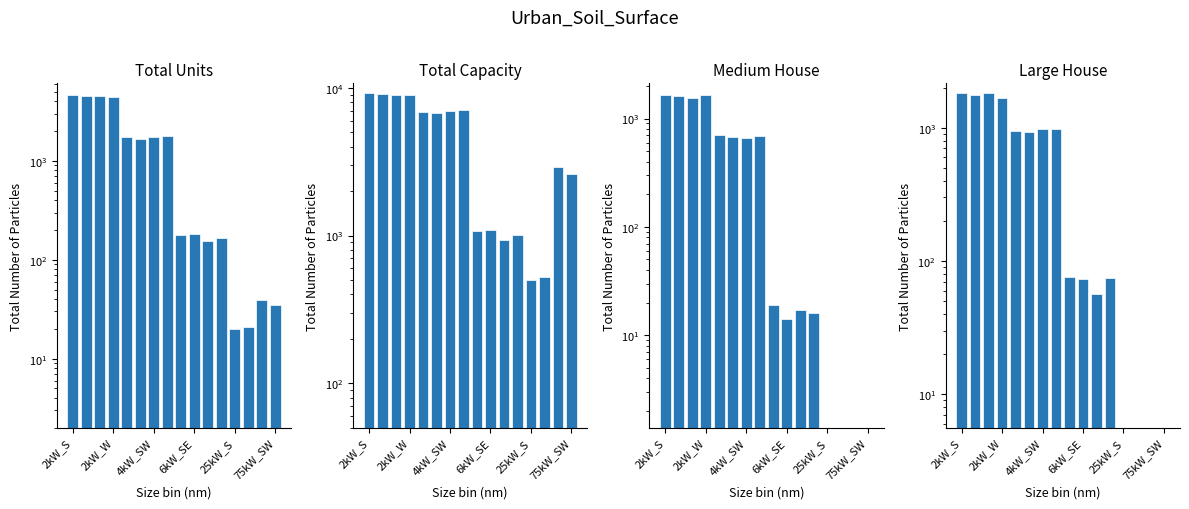

Where does the Total Capacity series first go above 6716?

2kW_S